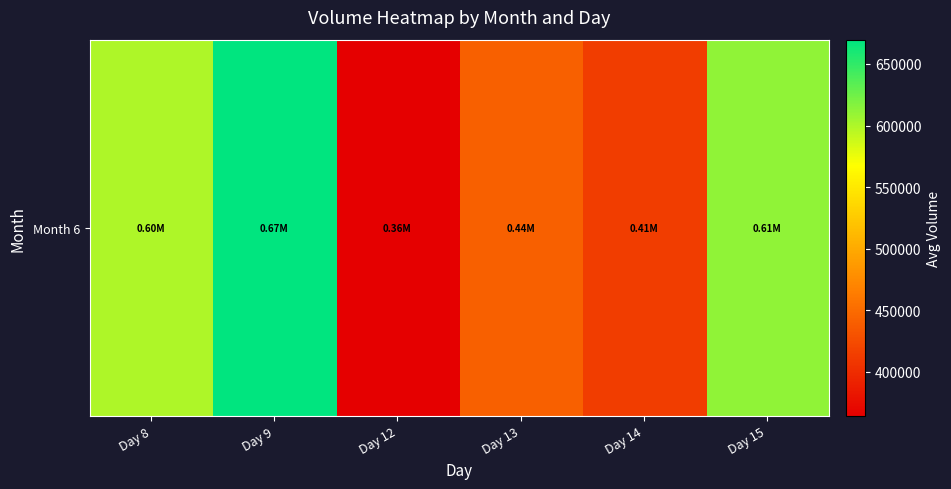

The chart shows a value of 364096.3 at Day 12. True or false?

True